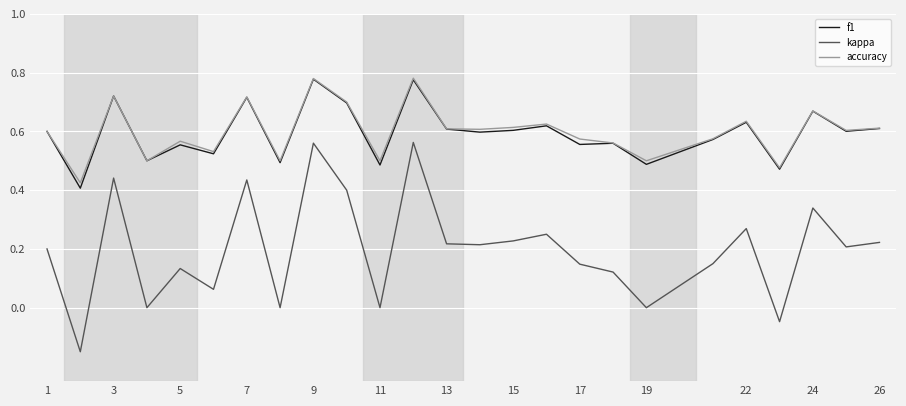

How many accuracy values are between 0 and 1?

25